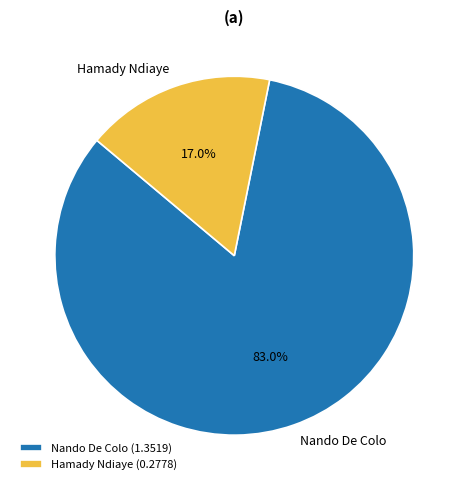

What percentage is the Nando De Colo slice, to the nearest percent?

83%